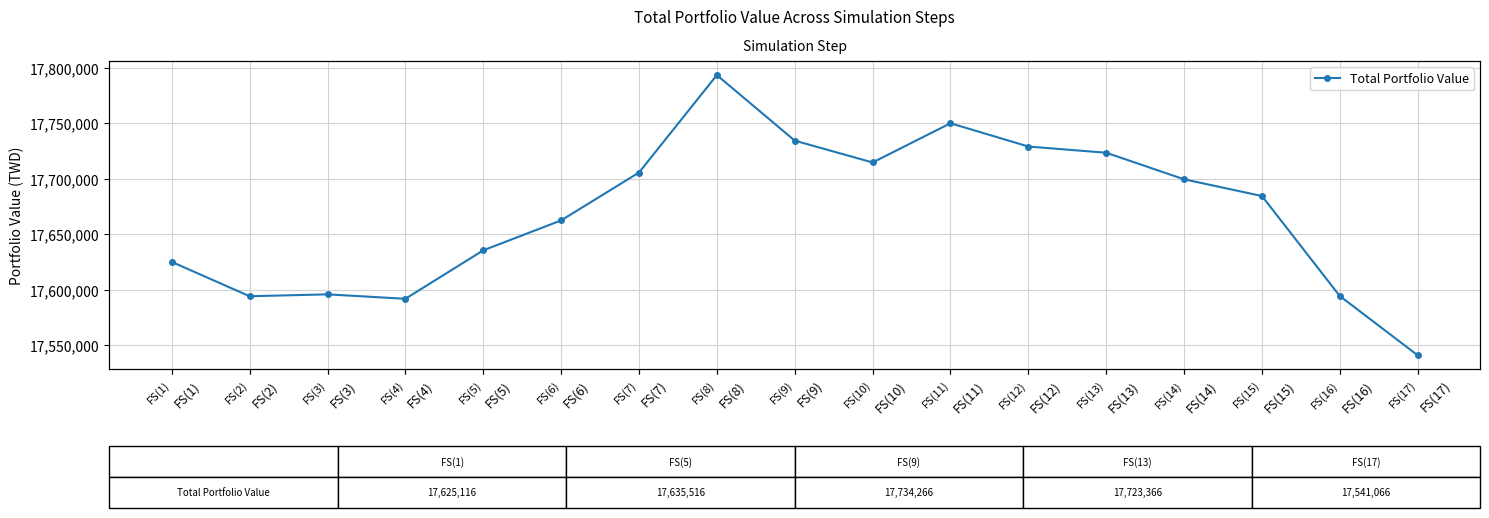

Reading right to left, what are all the values shown in this chart?

17541066.2	17594366.2	17684416.2	17699466.2	17723366.2	17728966.2	17749916.2	17714616.2	17734266.2	17793266.2	17705566.2	17662466.2	17635516.2	17591916.2	17595916.2	17594216.2	17625116.2